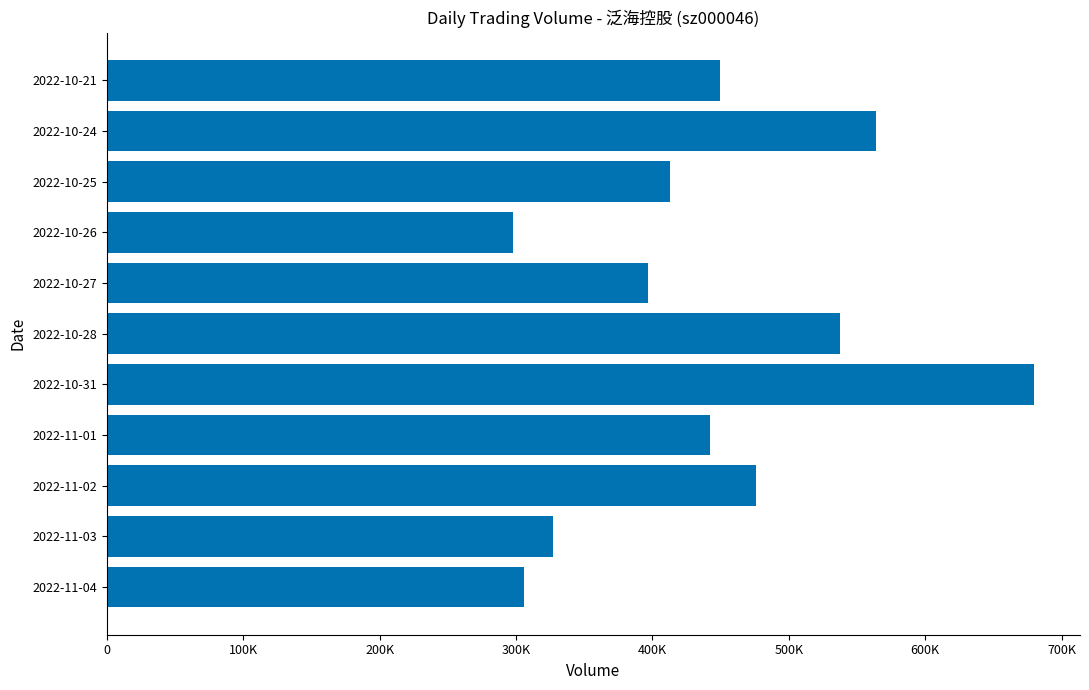

Count the number of values greater than 441857.

5